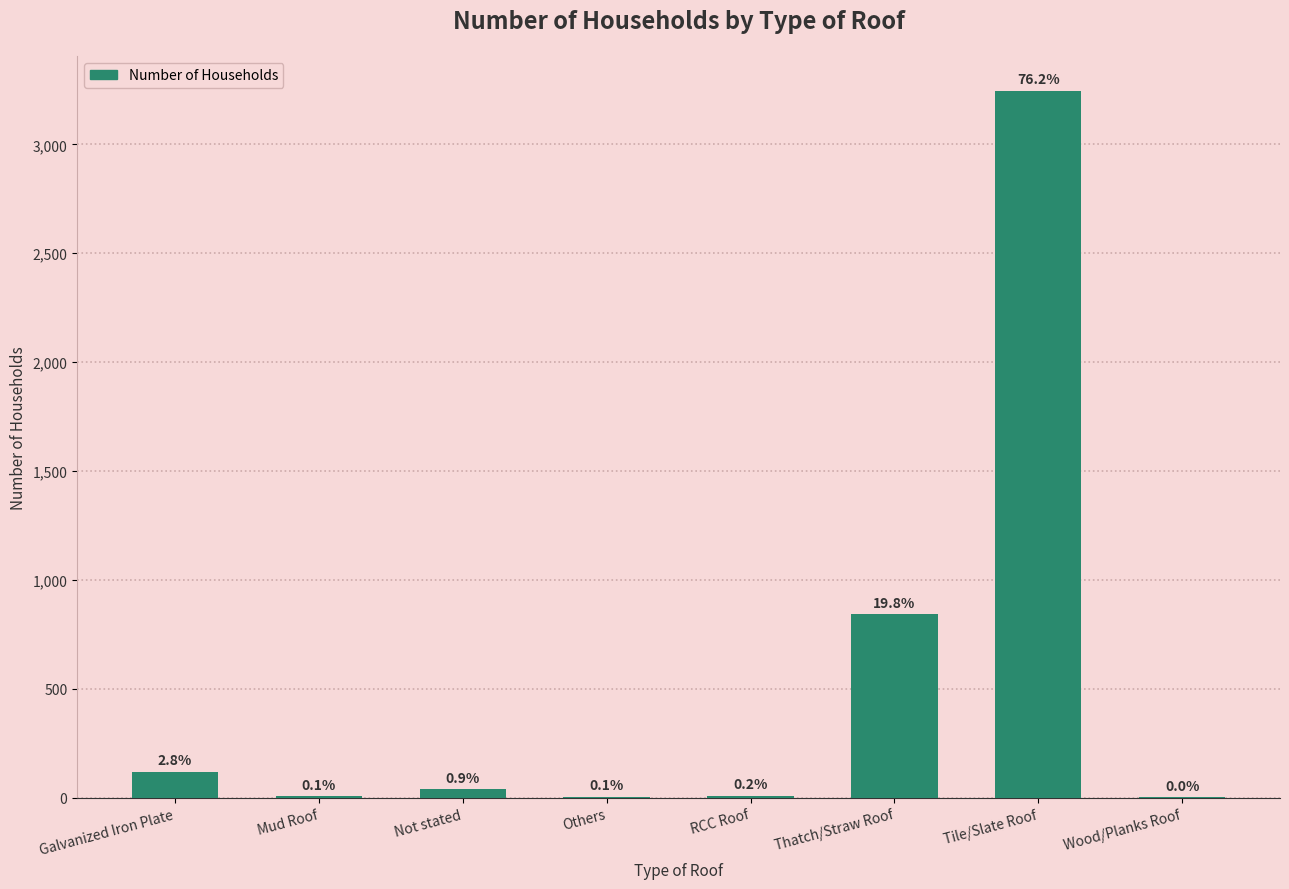

Are the bars horizontal?

No